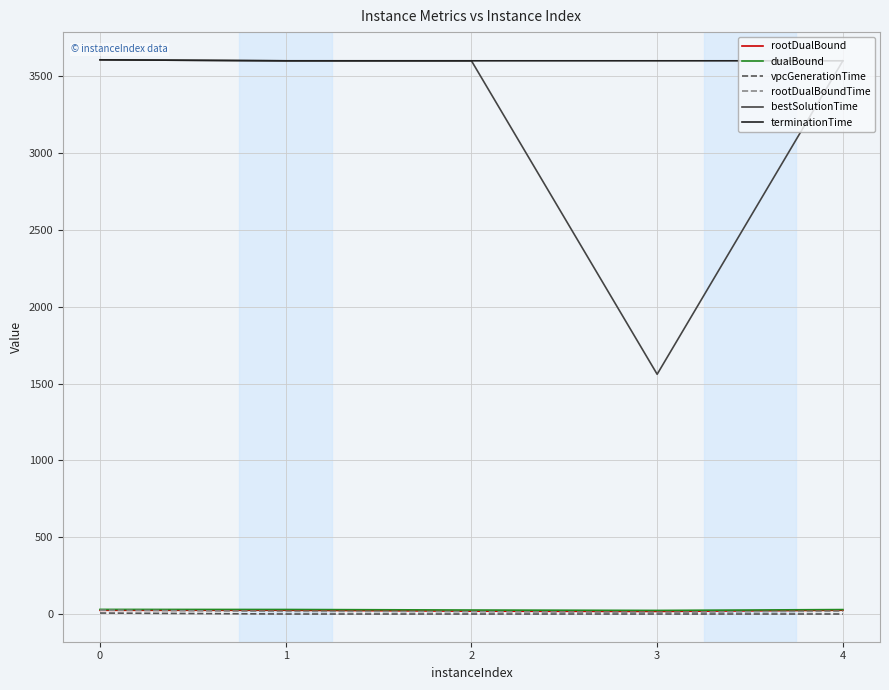

What are all the series names shown in the legend?

rootDualBound, dualBound, vpcGenerationTime, rootDualBoundTime, bestSolutionTime, terminationTime